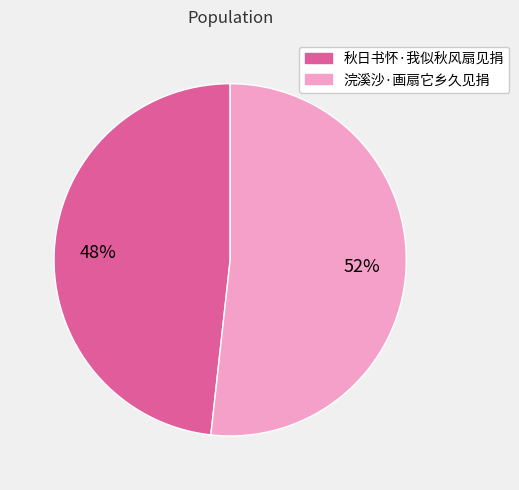

What is the smallest slice in the pie chart?

秋日书怀·我似秋风扇见捐